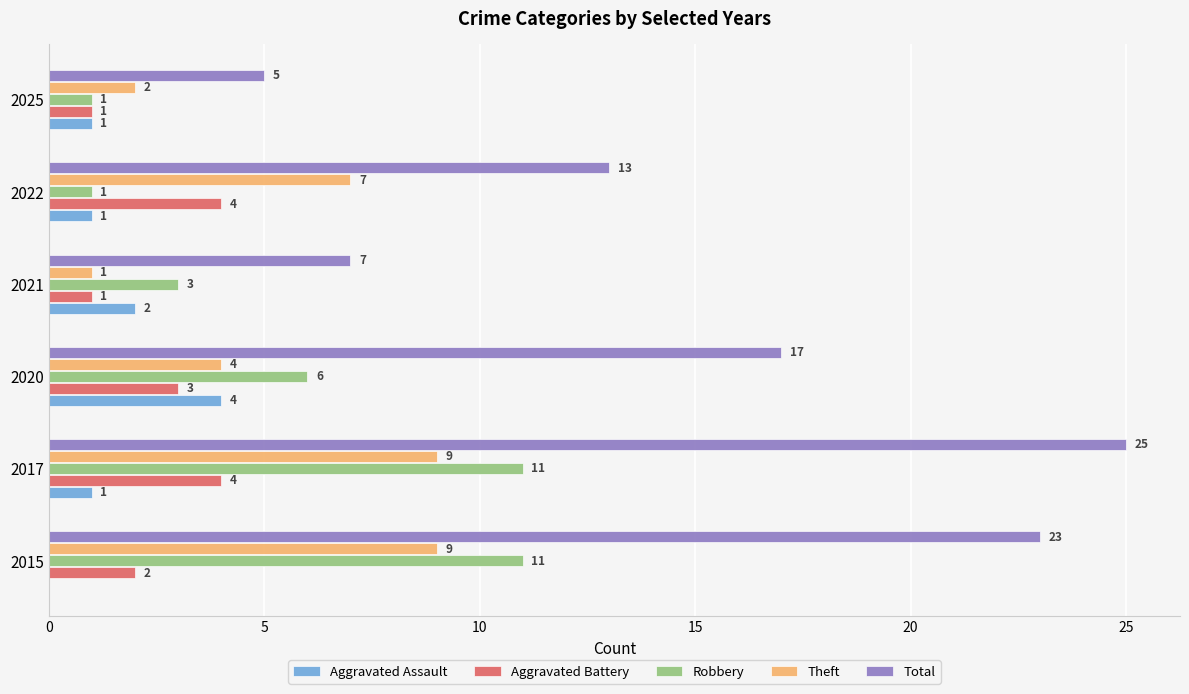

What is the average value of the Aggravated Assault series?

2